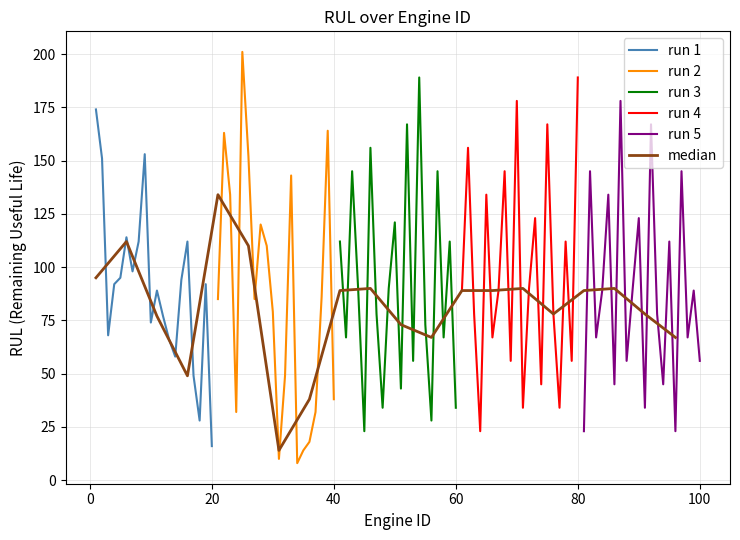

What is the greatest value displayed?

201